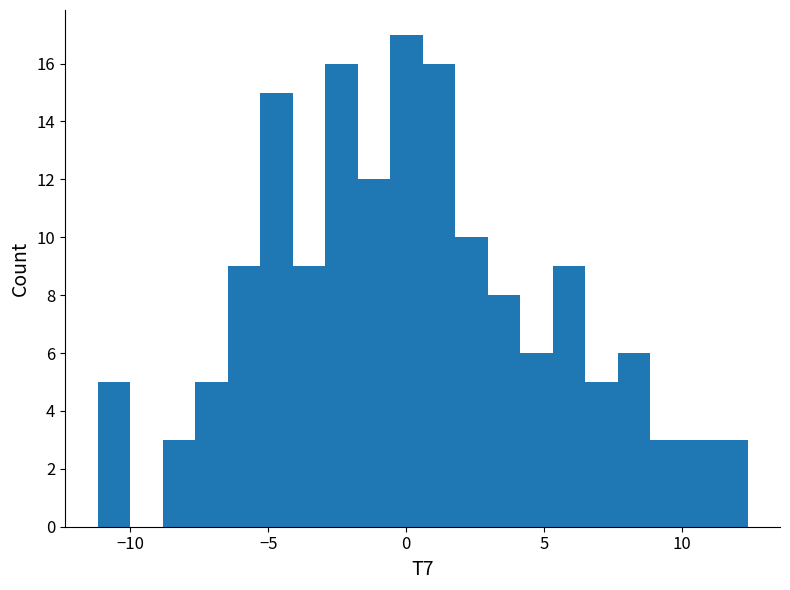

Around what value on the x-axis is the tallest bar? Give the approximate position of its centre, as read against the axis.

0.0